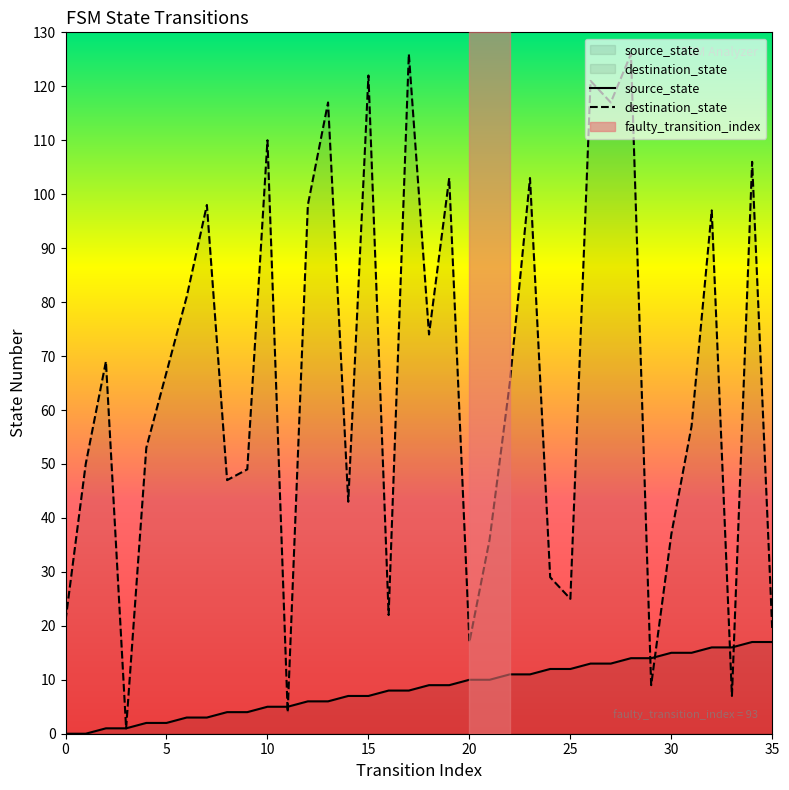

What is the total value across all series at 19?

112